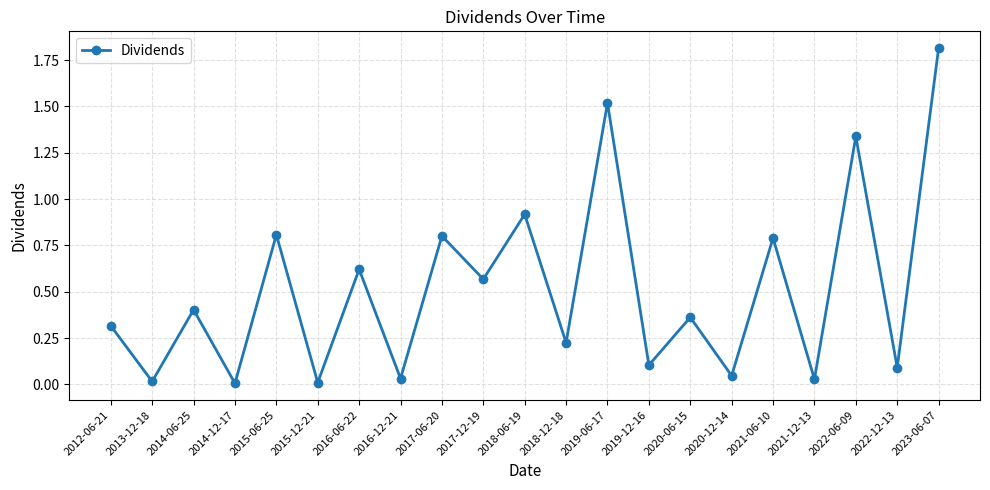

What is the change in value from 2022-06-09 to 2023-06-07?

+0.5